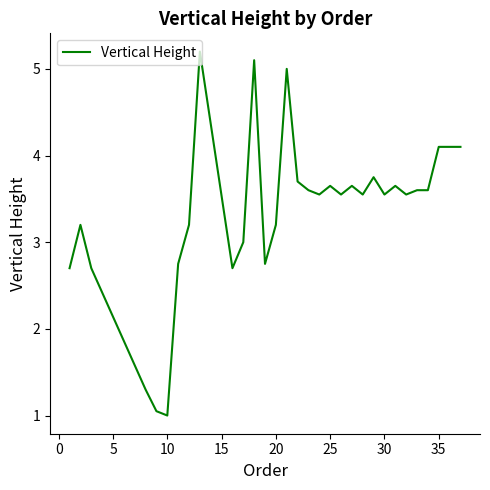

What is the difference between the maximum and minimum values?

4.2